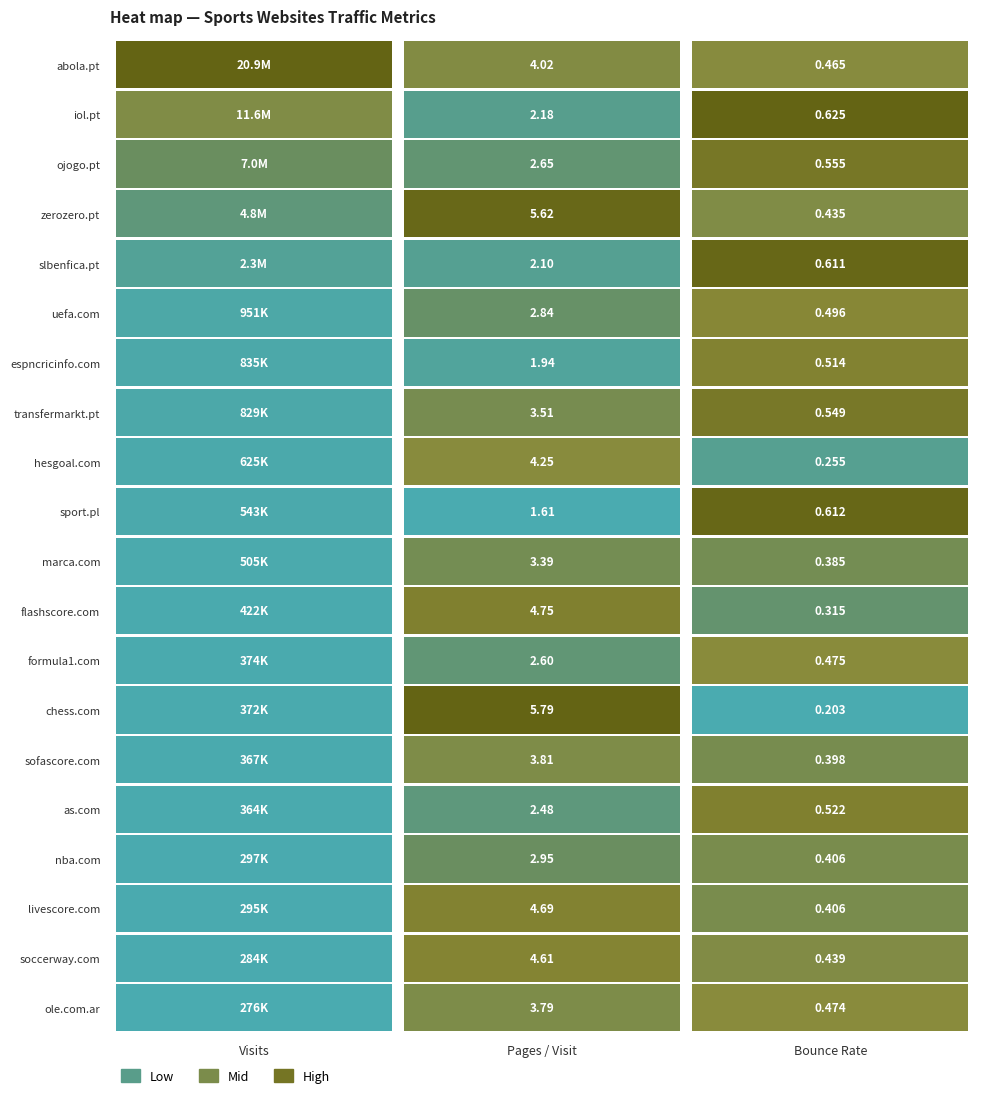

What is the difference between the maximum and second lowest values in the bounce_rate series?

0.4